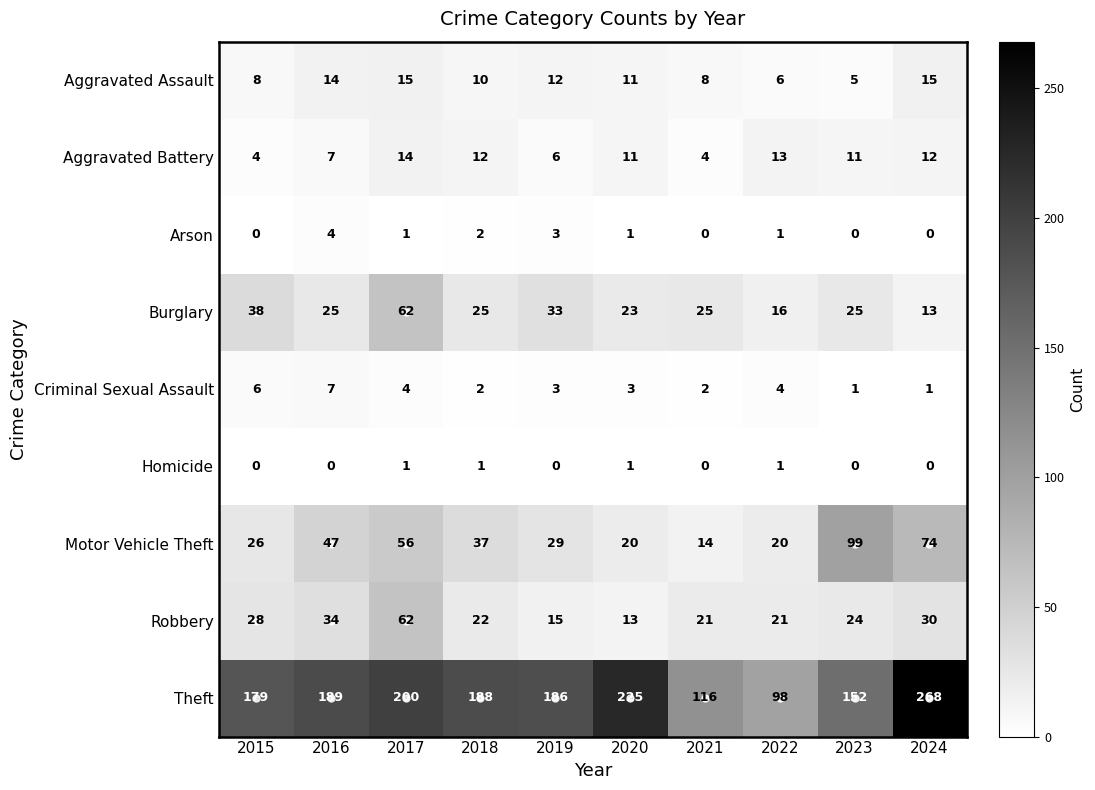

Which series changed the most between 2022 and 2023?

Motor Vehicle Theft